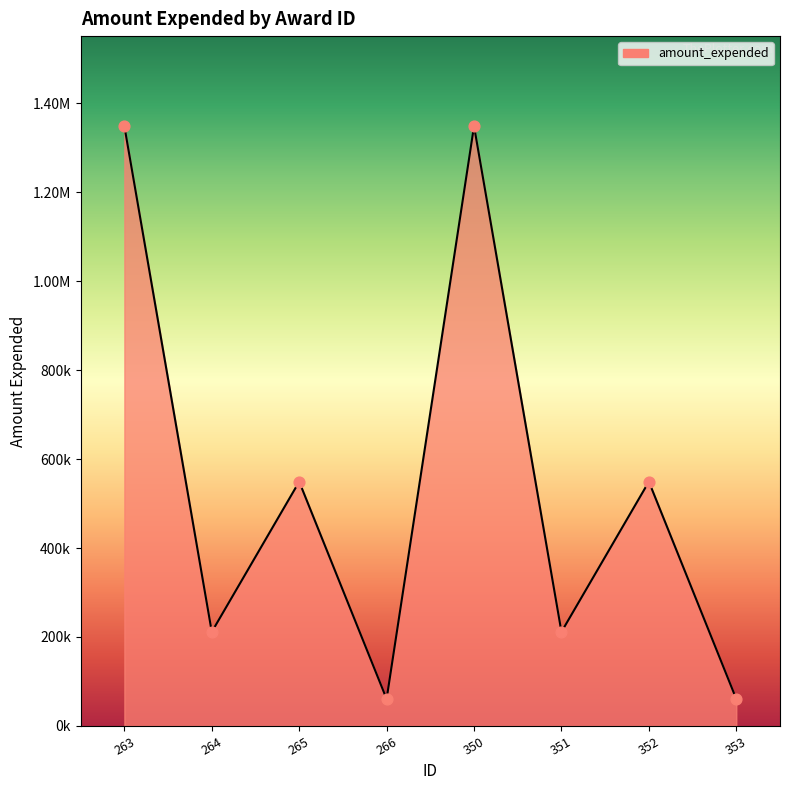

What is the change in value from 351 to 352?

+337774